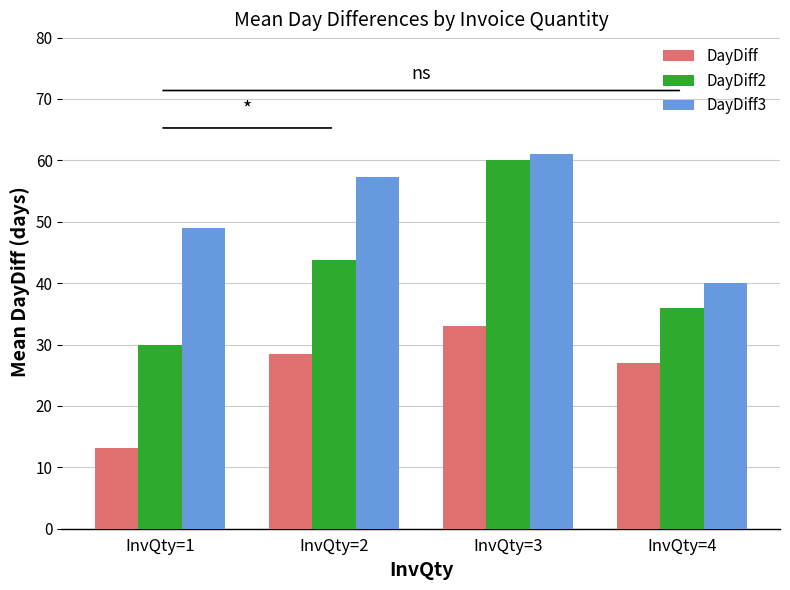

How many bars are there in total?

12